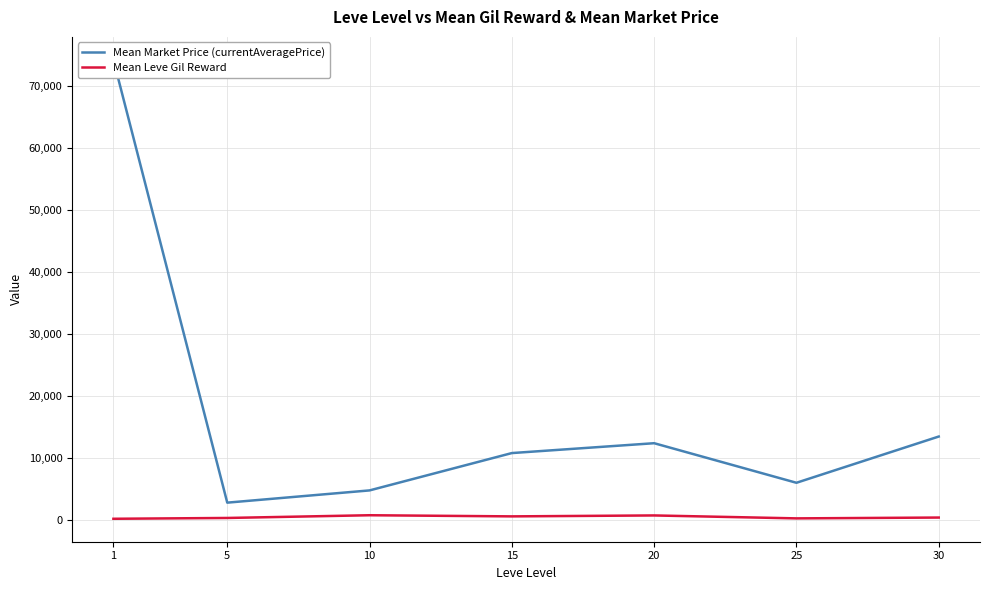

True or false: Mean Leve Gil Reward and Mean Market Price (currentAveragePrice) intersect in this chart.

False